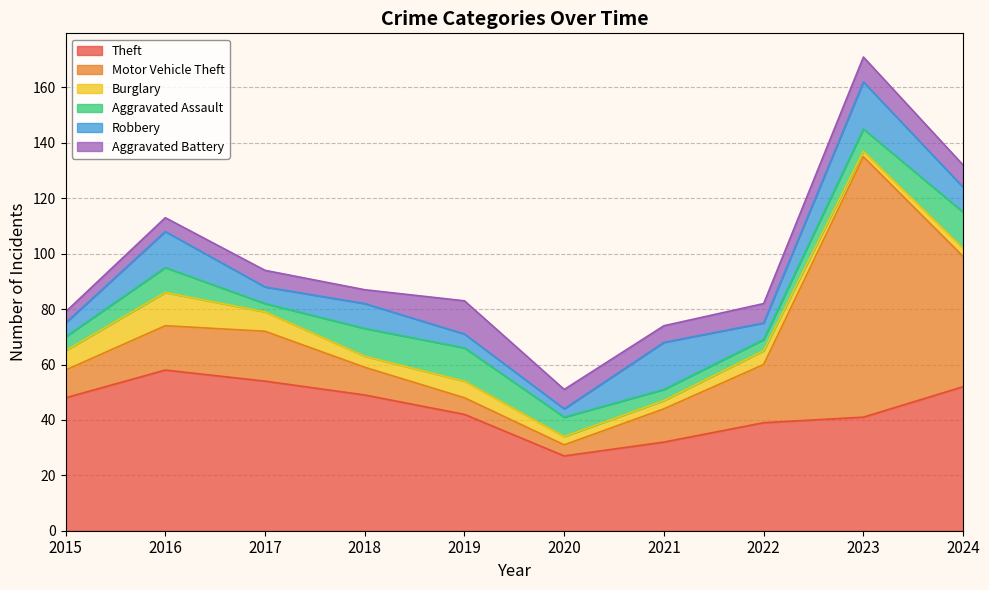

List the labels in order of Robbery value, smallest first.

2020, 2015, 2019, 2017, 2022, 2018, 2024, 2016, 2021, 2023